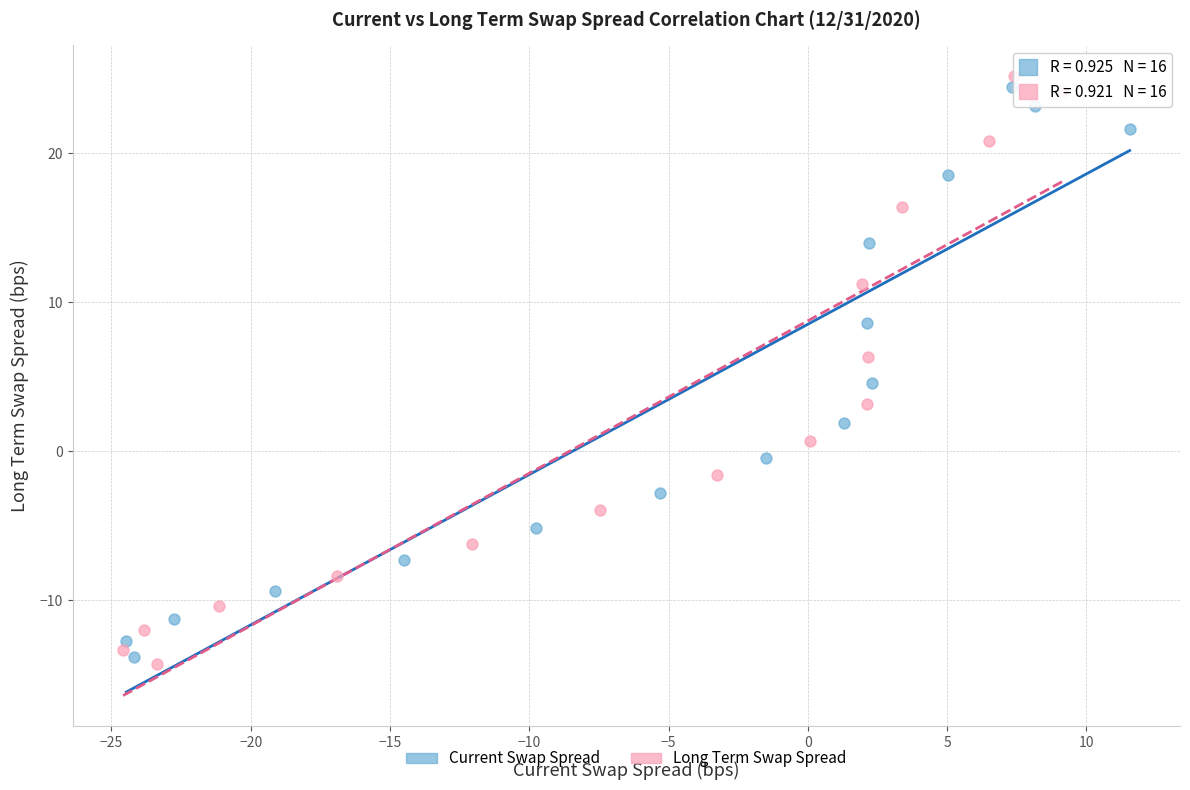

Which series has the largest Y range (max minus min)?

Long Term Swap Spread